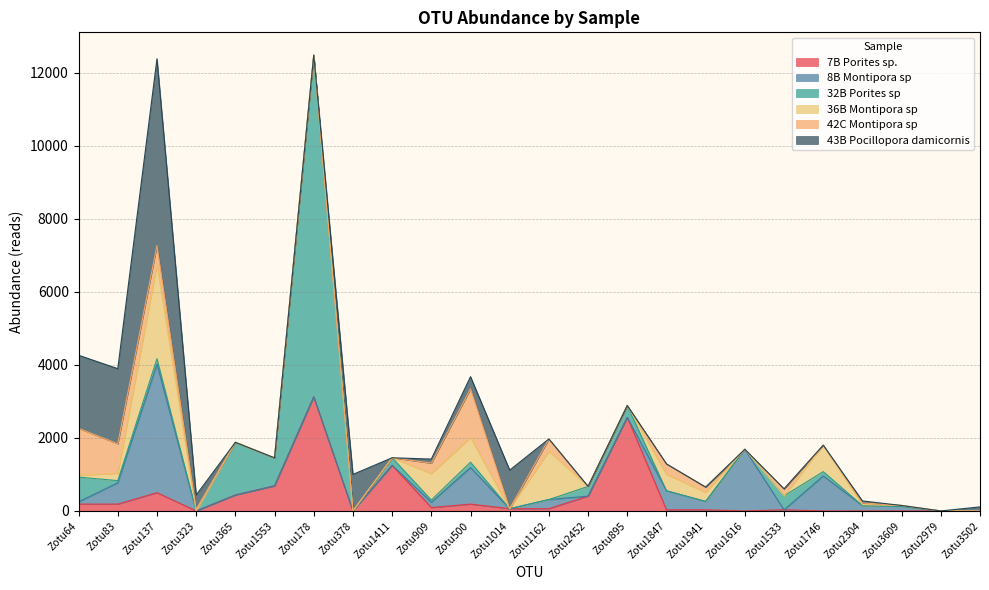

How many values in 32B Porites sp are above zero?

13